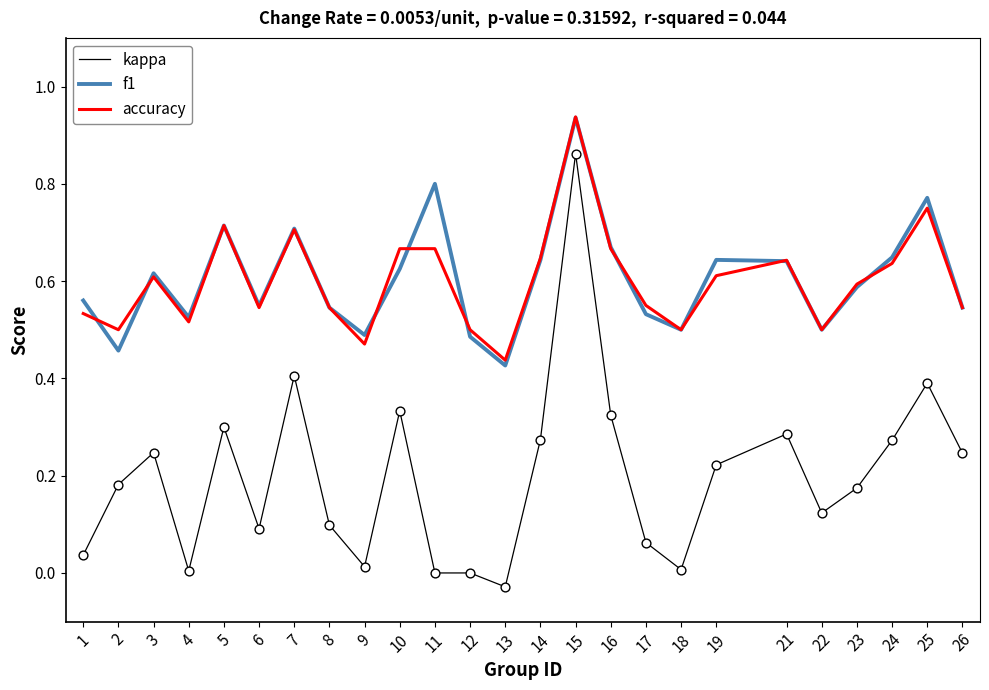

Is the value of accuracy at 25 greater than the value of kappa at 23?

Yes